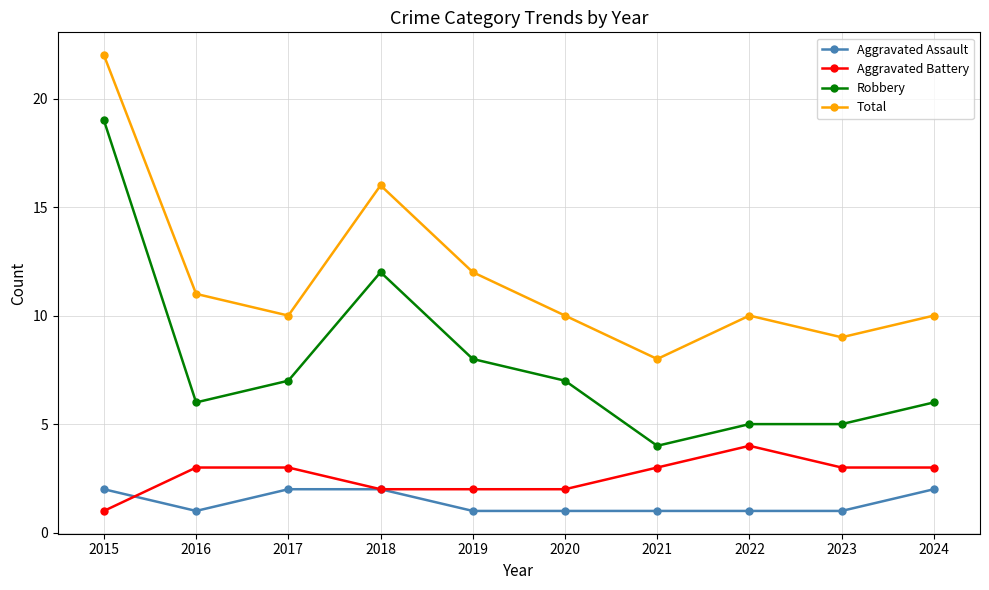

What is the difference between the second highest and second lowest values in the Total series?

7